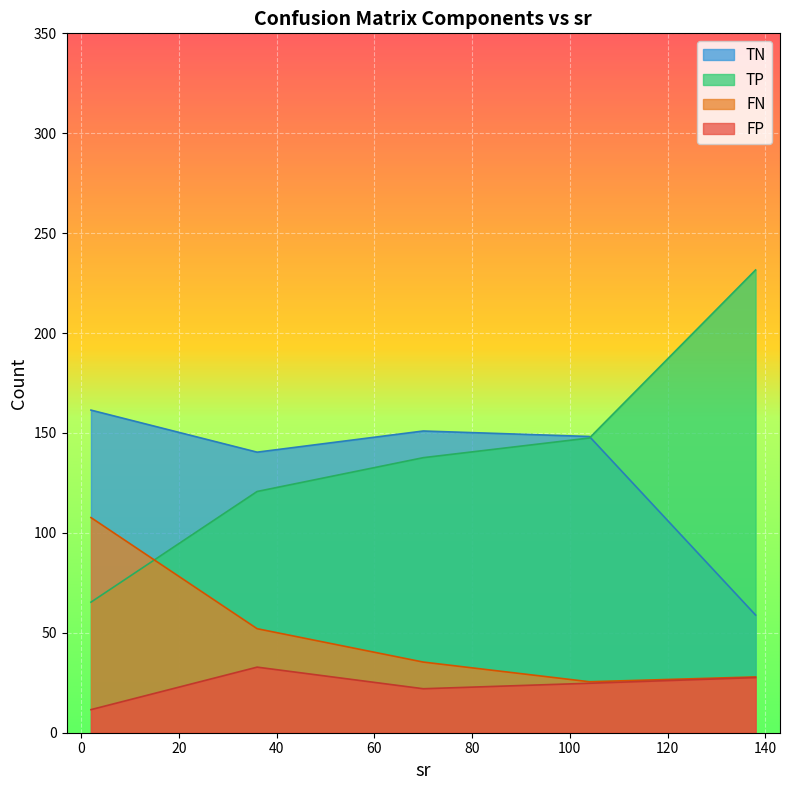

After their last crossing, which series has the higher values: TP or FN?

TP